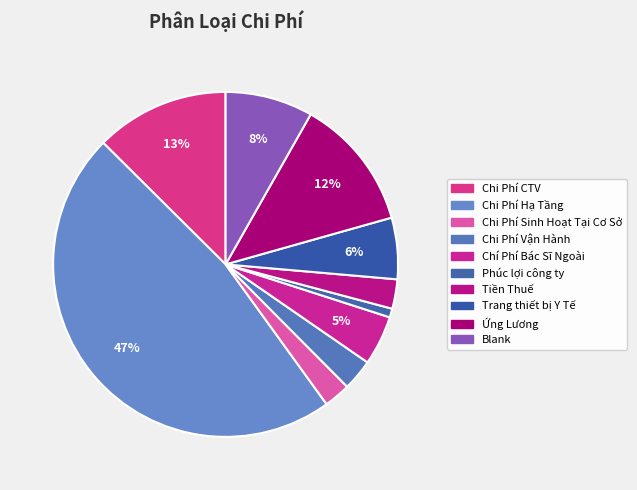

Which category has the smallest portion of the pie?

Phúc lợi công ty